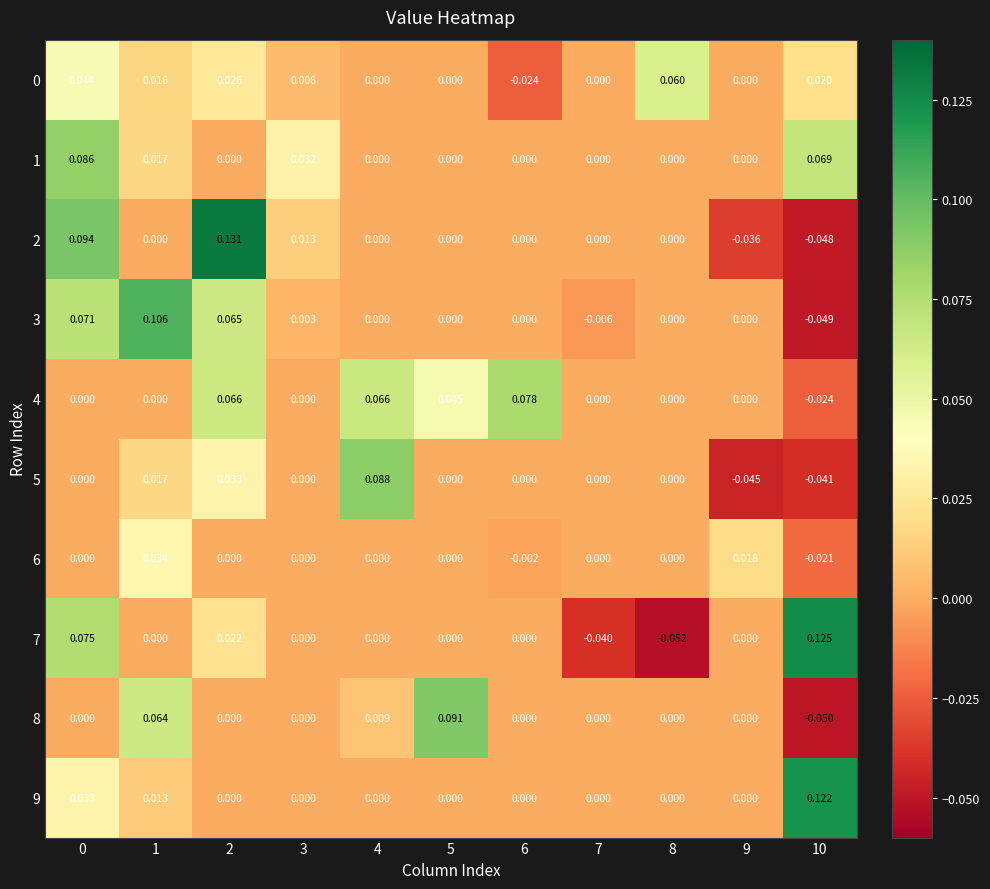

Is the value of 7 at 8 greater than the value of 0 at 2?

No